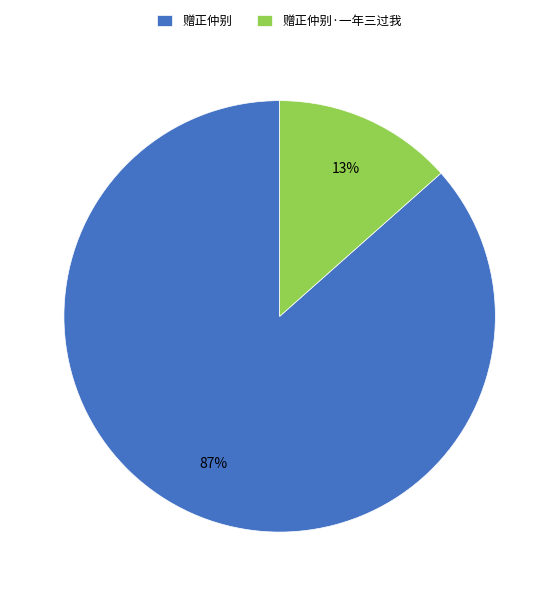

Is the sum of 赠正仲别·一年三过我 and 赠正仲别 greater than half?

Yes